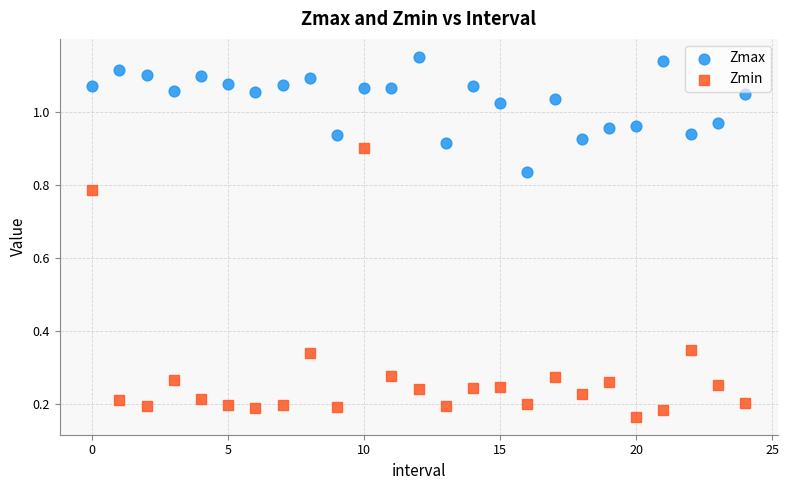

Which series has the widest spread of Y values?

Zmin